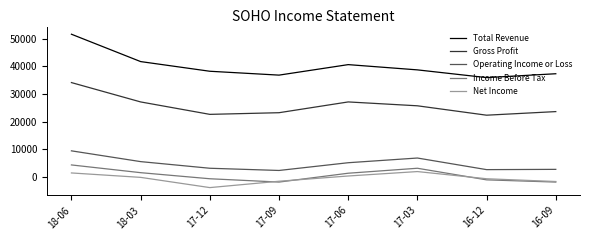

What is the minimum value shown in the chart?

-3900